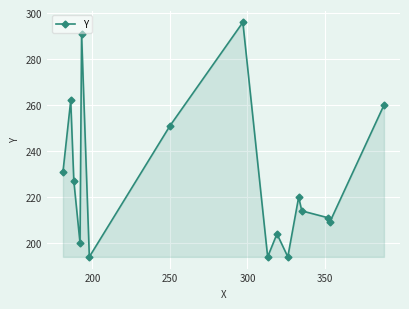

How many points are higher than both their immediate neighbors (excluding endpoints)?

5